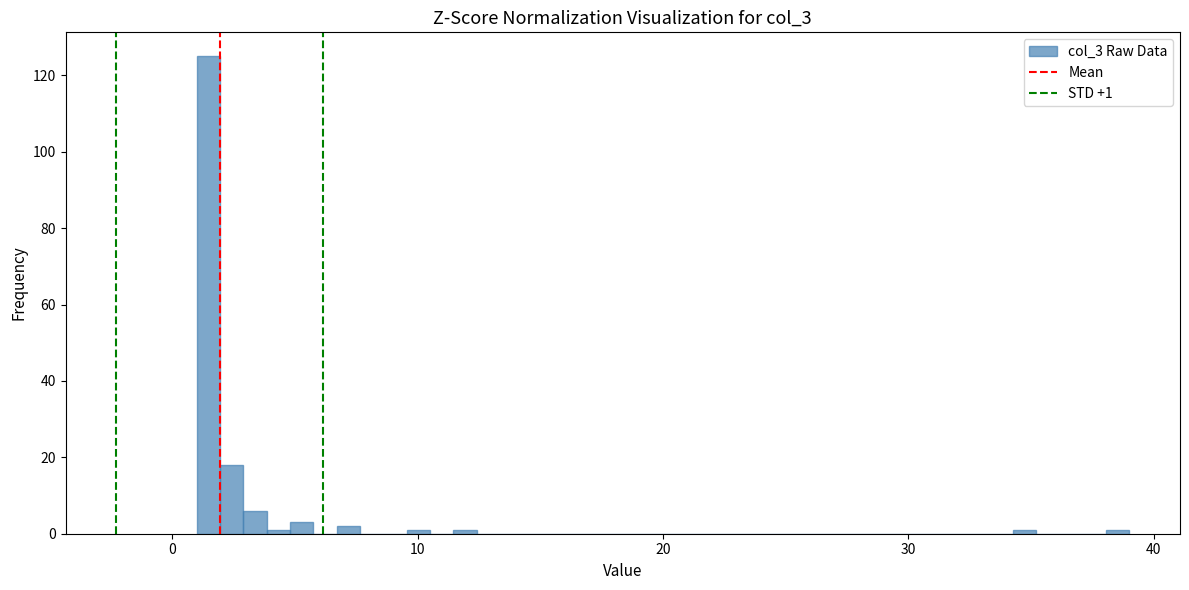

Around what value on the x-axis is the tallest bar? Give the approximate position of its centre, as read against the axis.

1